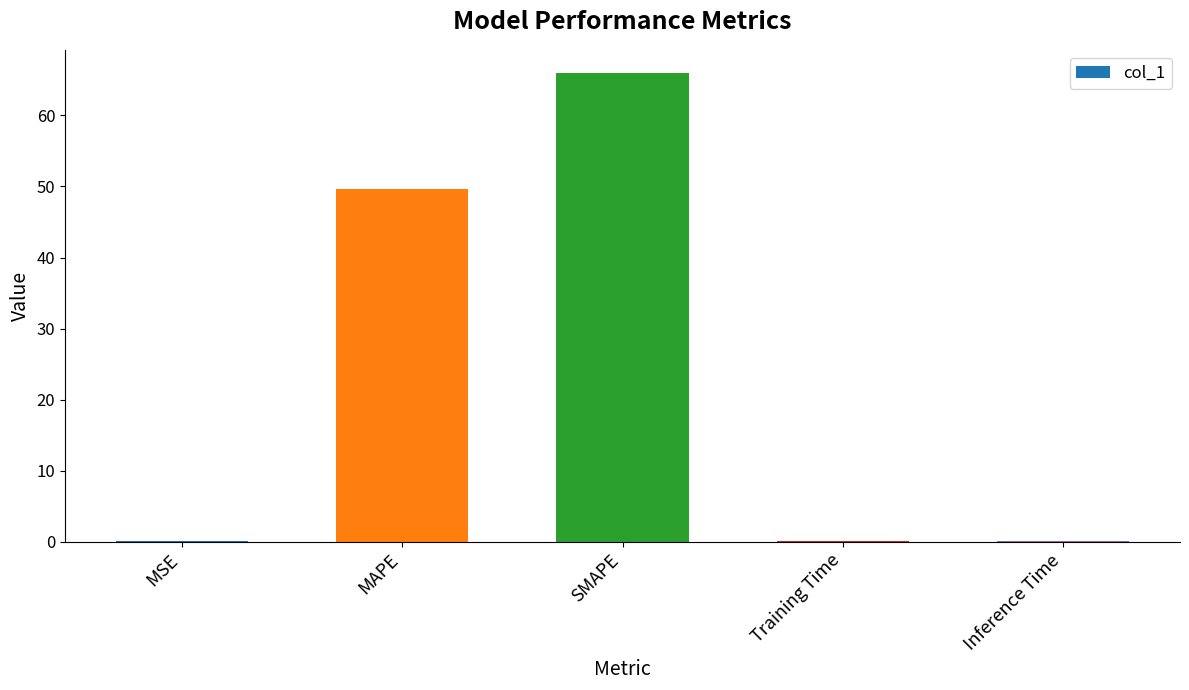

What is the sum of all values?

115.8